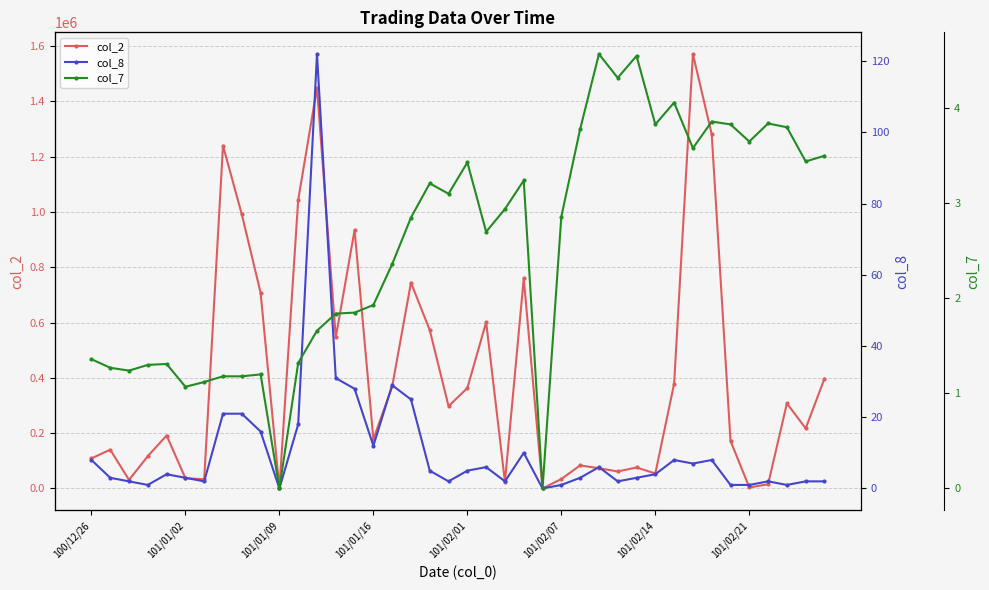

How many values in the col_2 series exceed 217320?

19